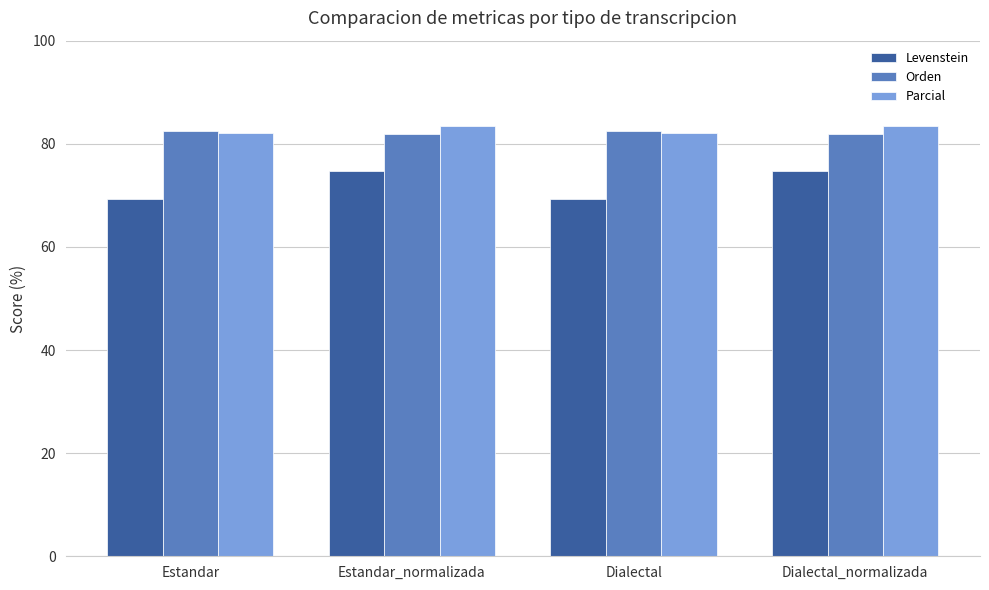

What is the difference between the second highest and second lowest values in the Levenstein series?

5.5